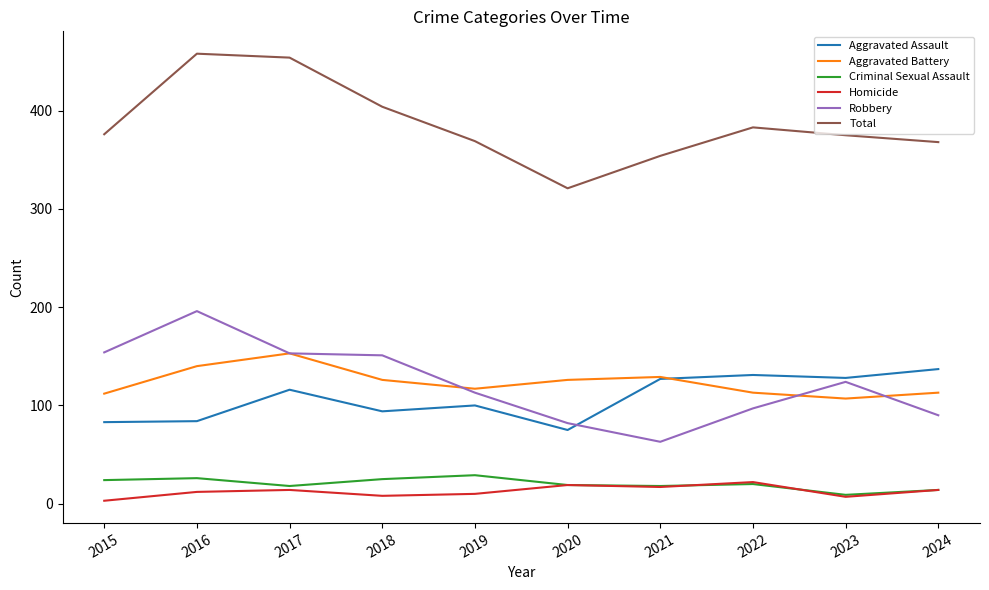

In Homicide, how many points are lower than both neighbors (excluding endpoints)?

3